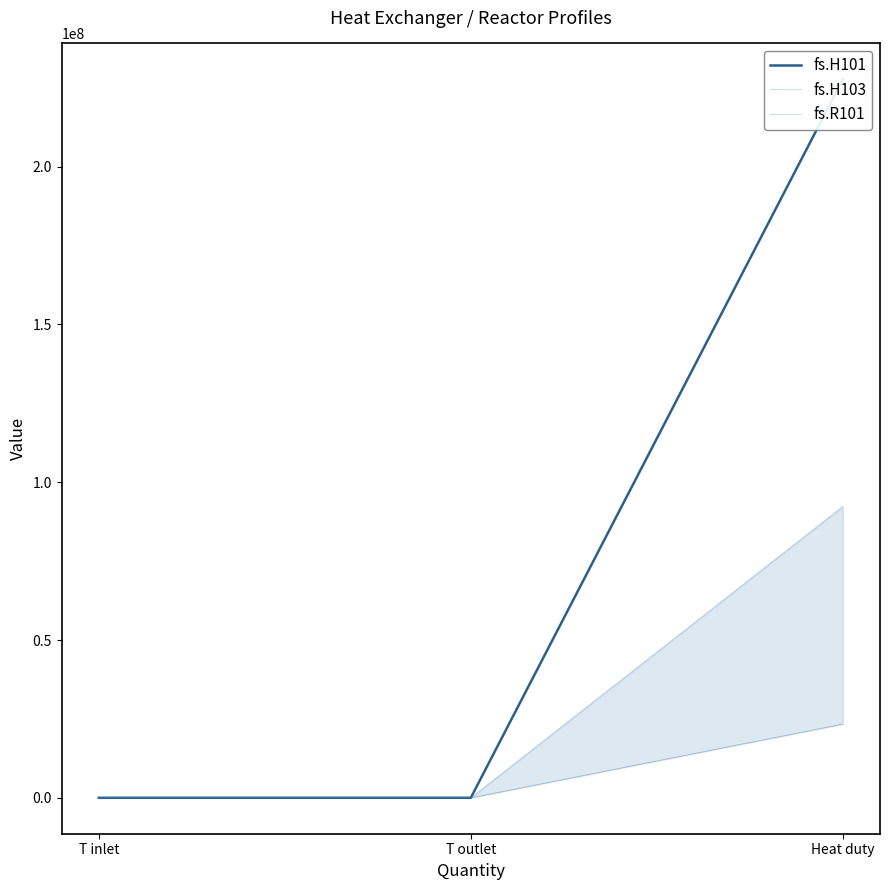

What is the difference between the maximum and minimum values in the fs.H103 series?

23363927.8